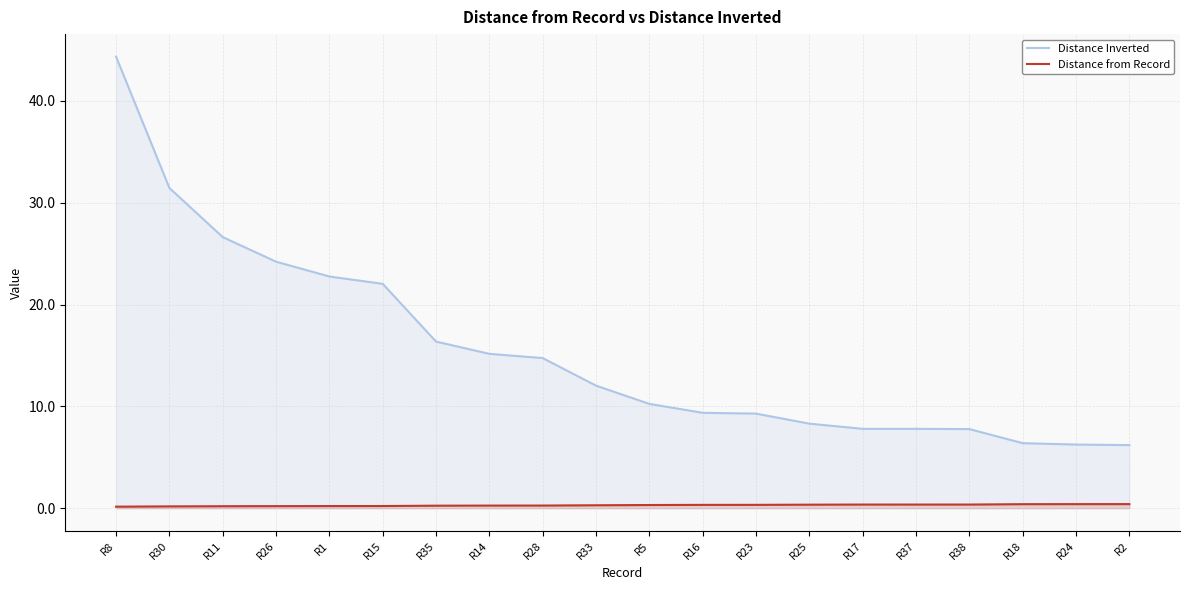

True or false: Distance from Record and Distance Inverted cross at least once.

False